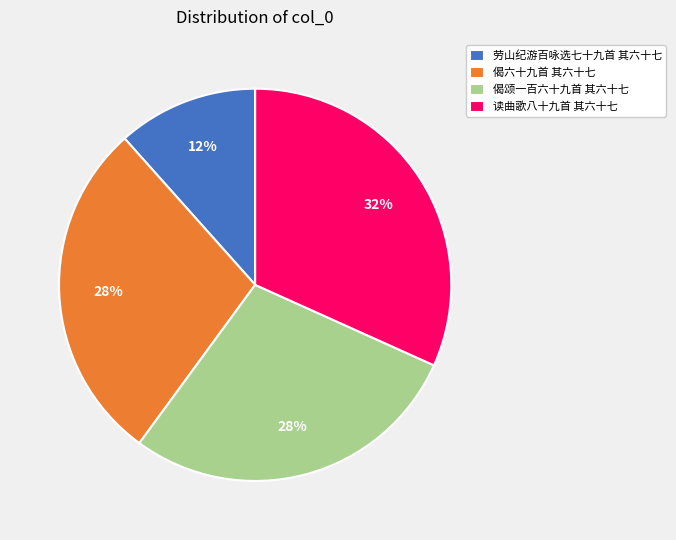

Do 偈颂一百六十九首 其六十七 and 读曲歌八十九首 其六十七 together represent more than half of the pie?

Yes